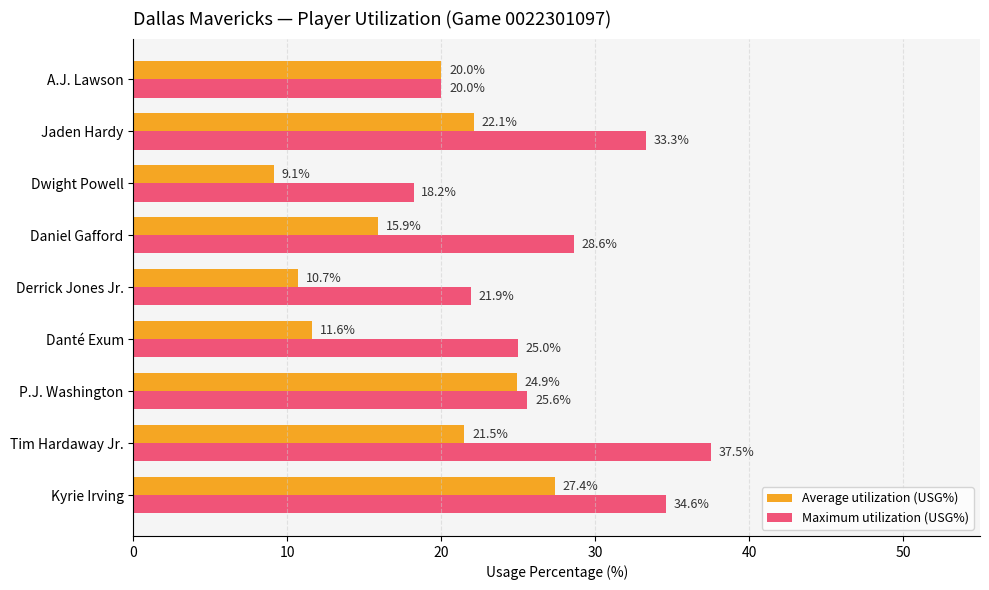

List the labels in order of Maximum utilization (USG%) value, largest first.

Tim Hardaway Jr., Kyrie Irving, Jaden Hardy, Daniel Gafford, P.J. Washington, Danté Exum, Derrick Jones Jr., A.J. Lawson, Dwight Powell